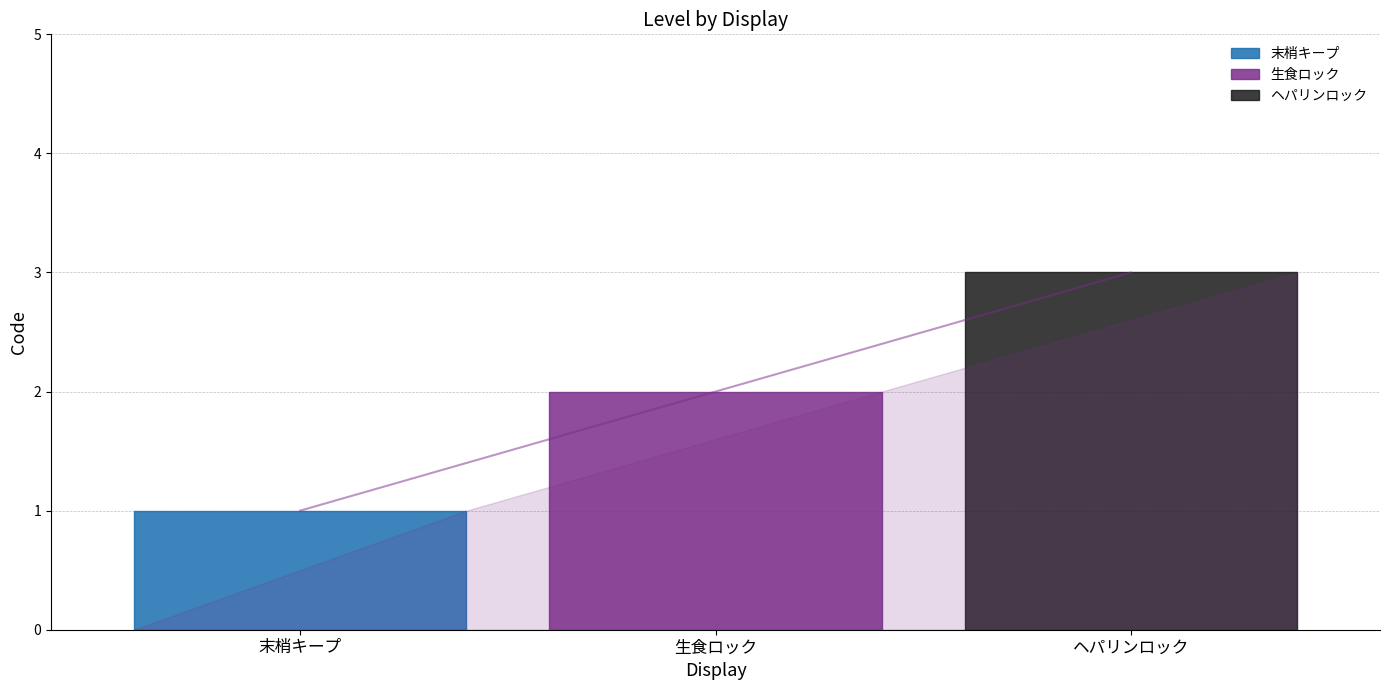

At which category does the chart reach its minimum across all series?

末梢キープ